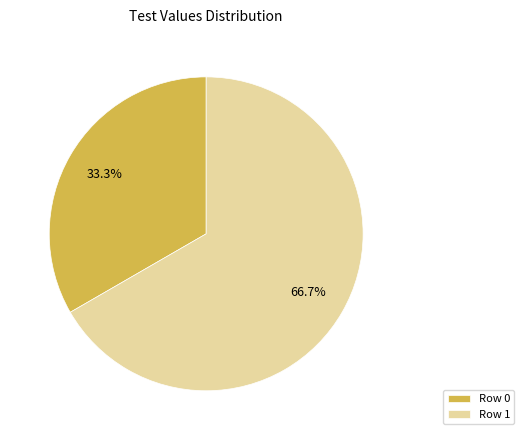

Which slice is the smallest?

Row 0